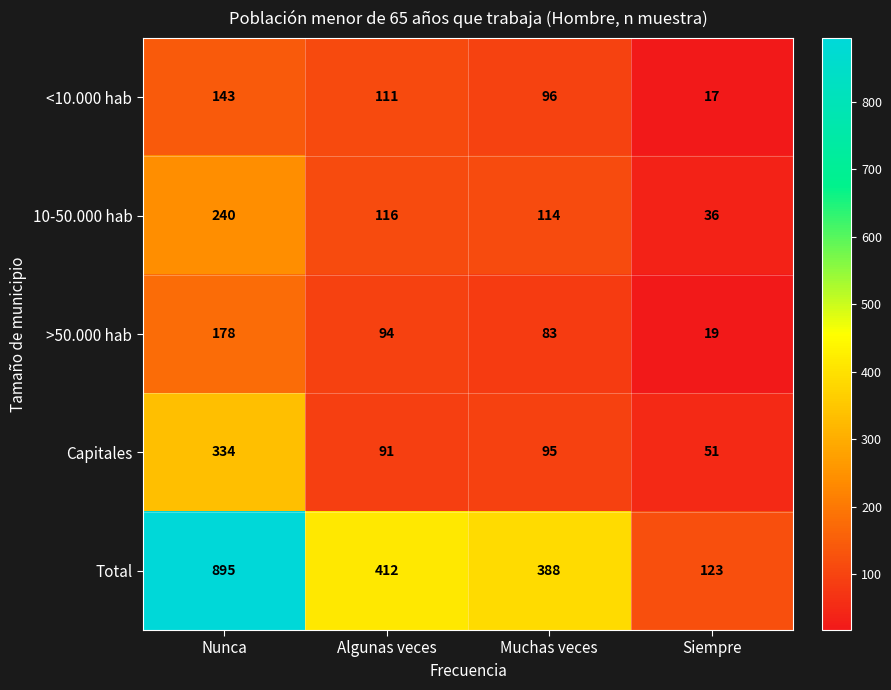

Which series has the widest spread of values?

Total